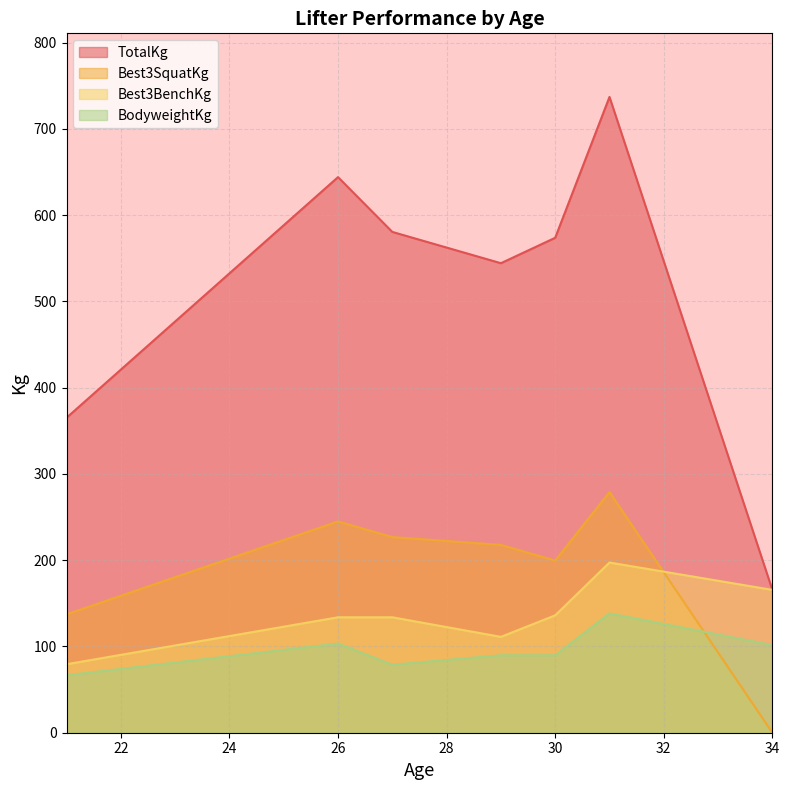

What is the maximum value shown in the chart?

737.1